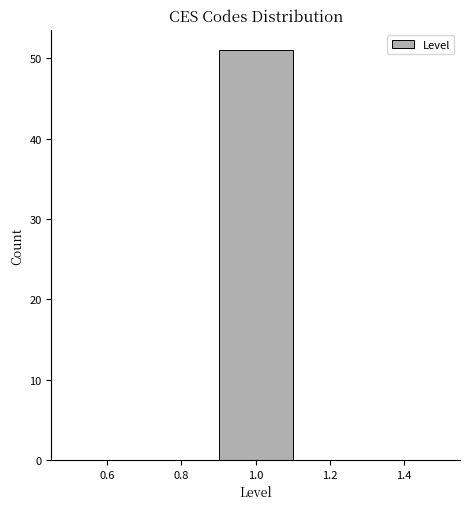

What is the height of the bar covering 0.9 to 1.1 on the x-axis? The values are not printed on the chart, so give them approximately, as read against the axis.

51